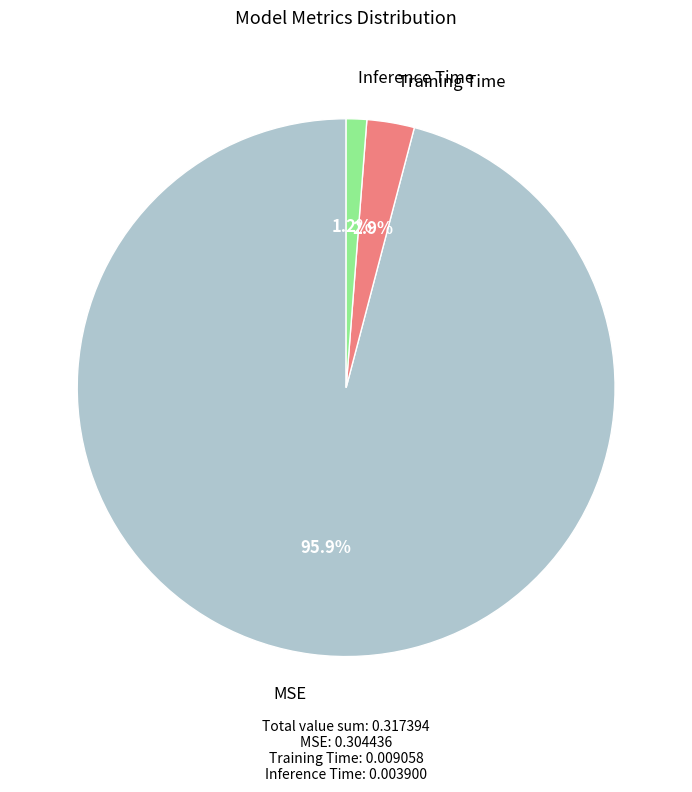

Which slice is the largest?

MSE